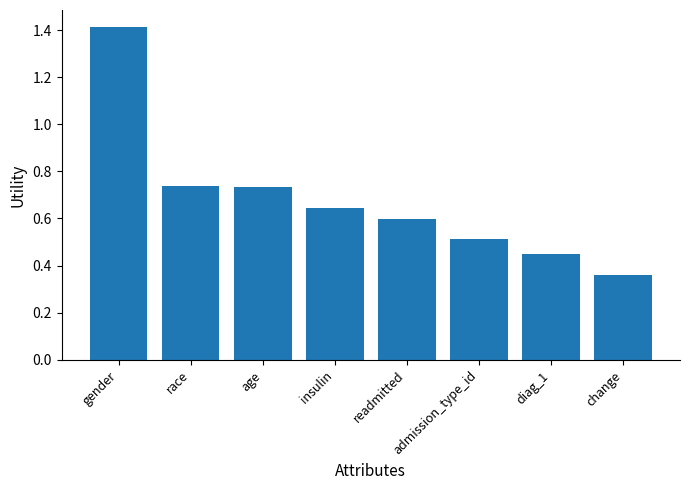

At which label is the value closest to 0?

change